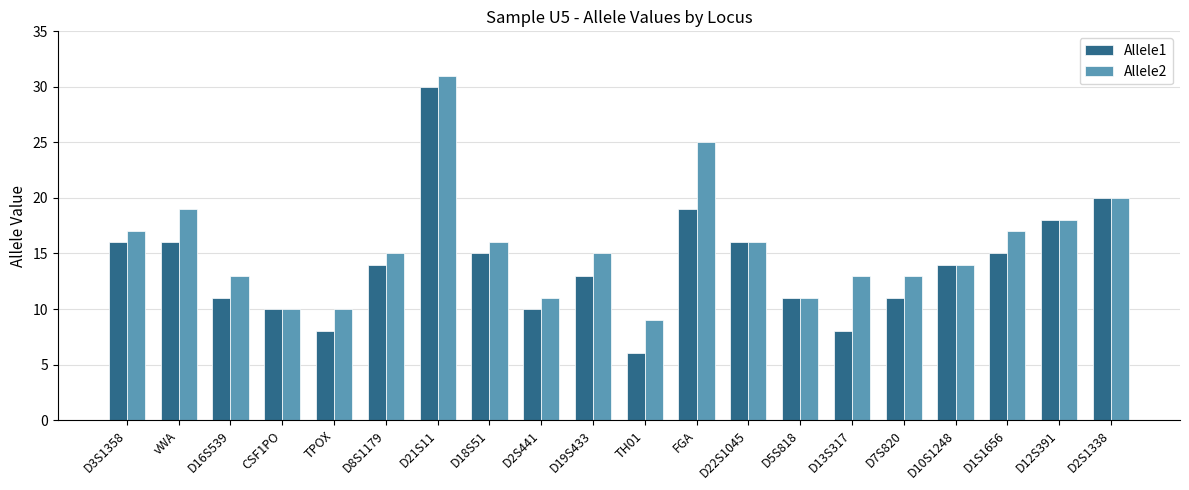

What is the value of the Allele1 bar at the 6th from the left?

14